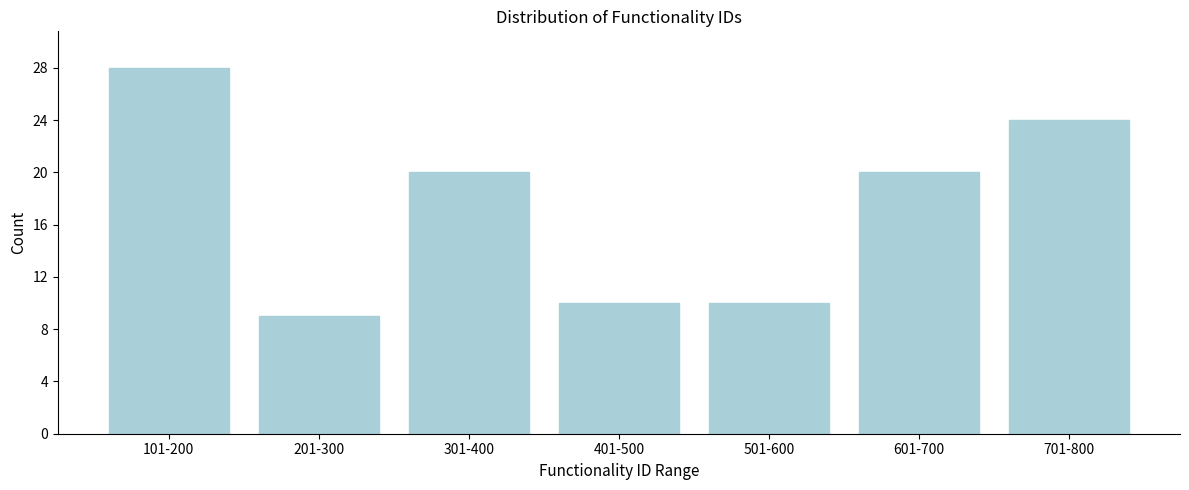

Reading right to left, extract all data points from this chart.

24	20	10	10	20	9	28